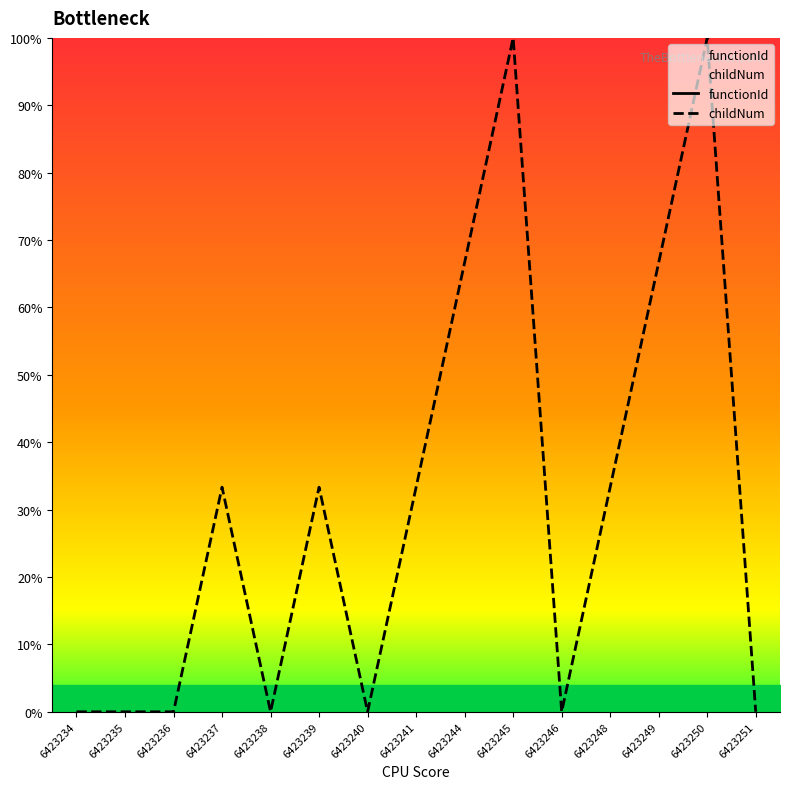

Which series reaches the minimum Y coordinate?

childNum